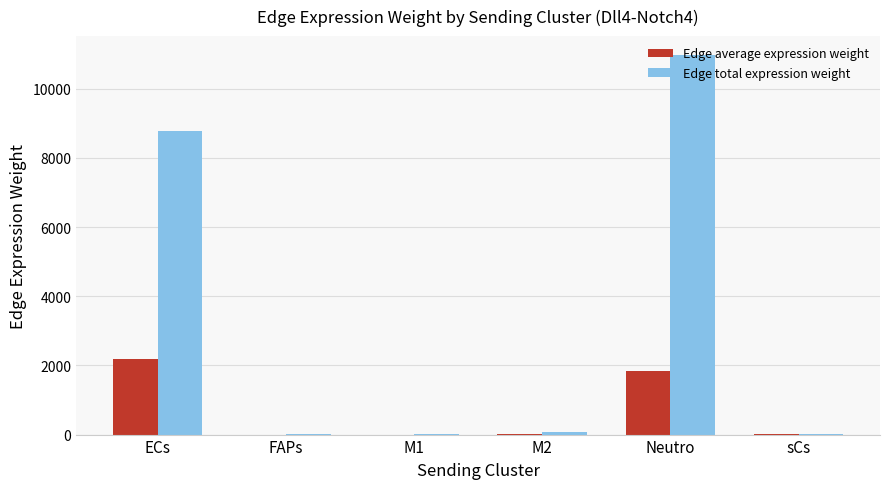

How many groups of bars are there?

6